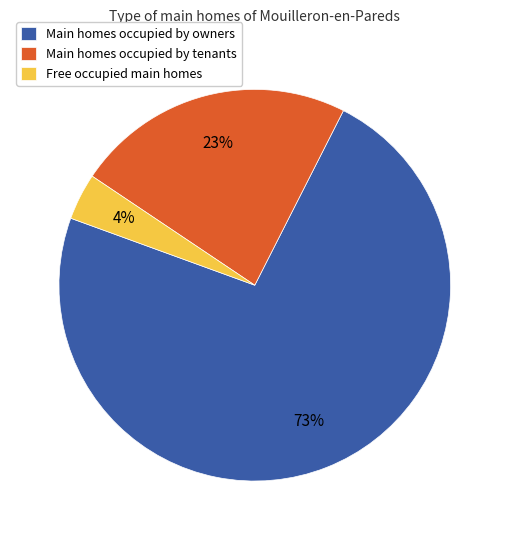

What percentage is the Main homes occupied by tenants slice, to the nearest percent?

23%